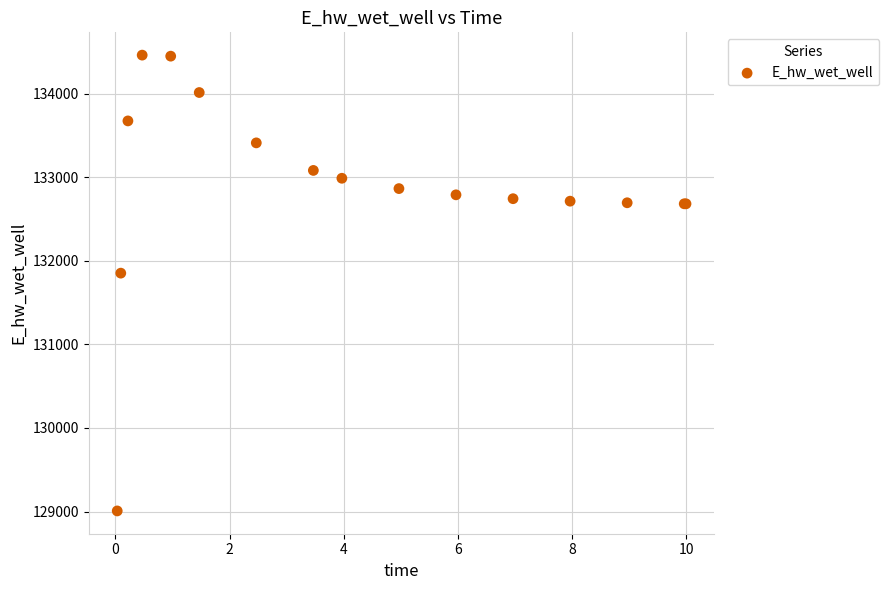

What Y value in the scatter plot is closest to 131734?

131852.3